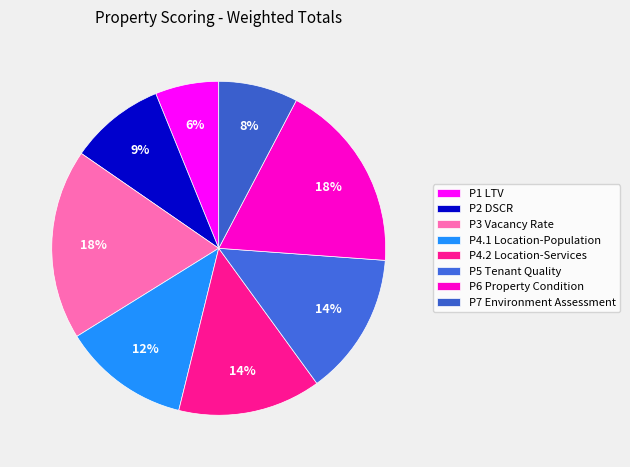

To the nearest percent, what percentage of the pie is P1 LTV?

6%